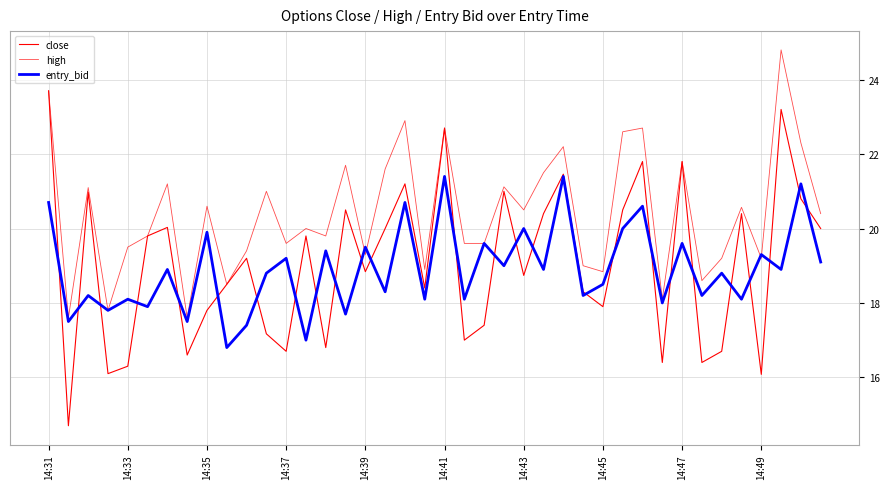

Is this an area chart (filled region under the line)?

No